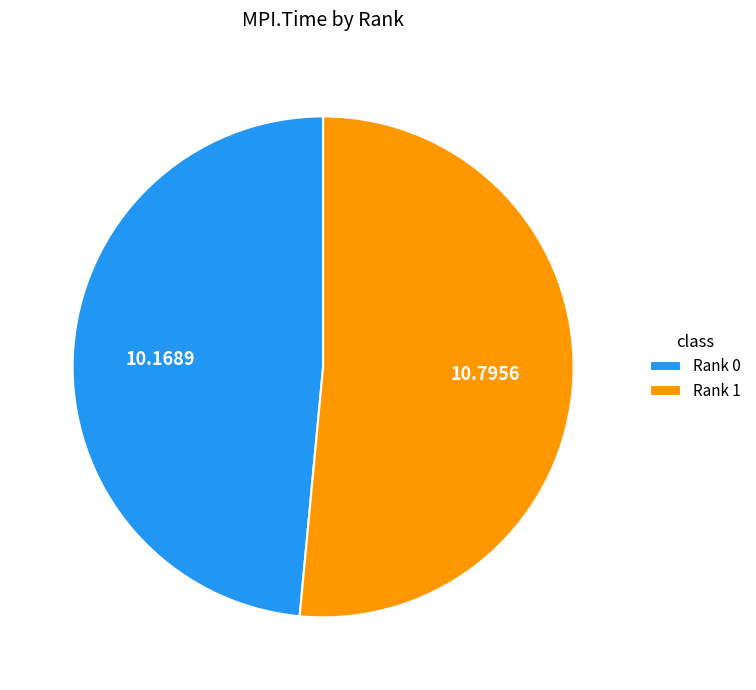

Combined, do Rank 0 and Rank 1 account for over 50%?

Yes